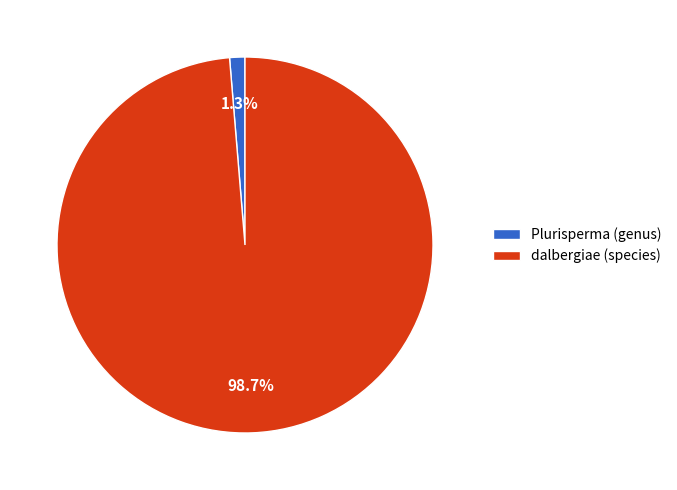

Is there a majority slice in this chart?

Yes